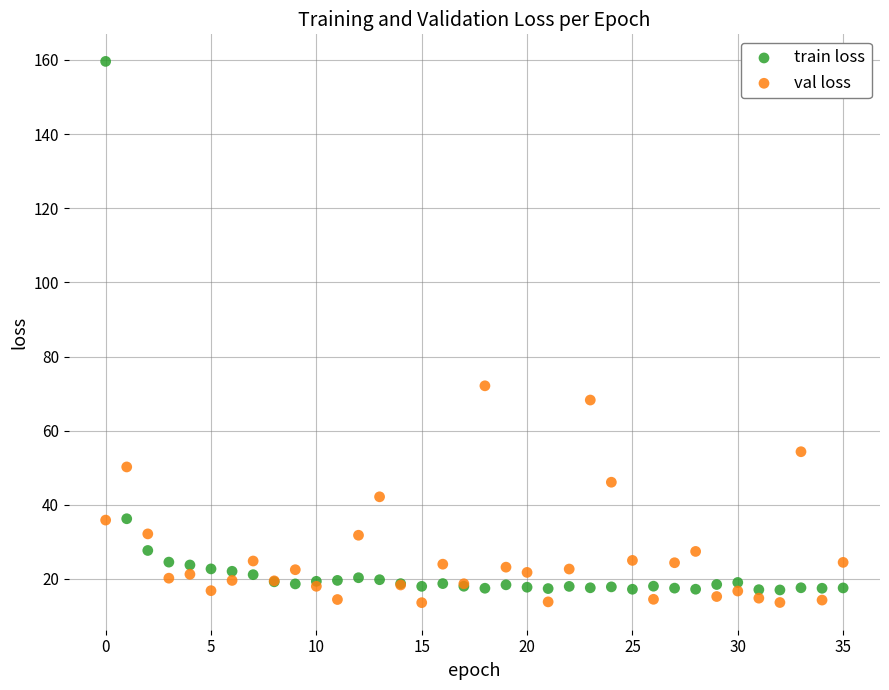

Which series has the largest Y range (max minus min)?

train loss